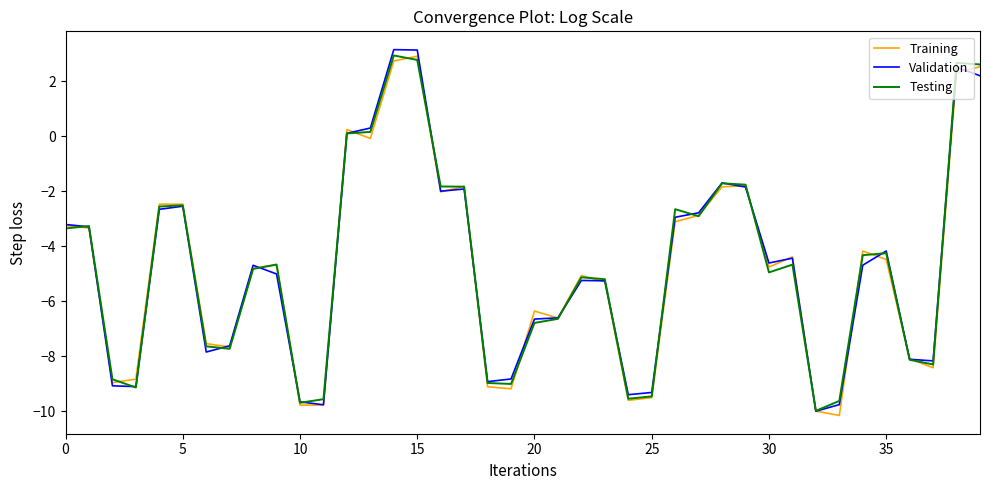

What is the greatest value displayed?

3.2